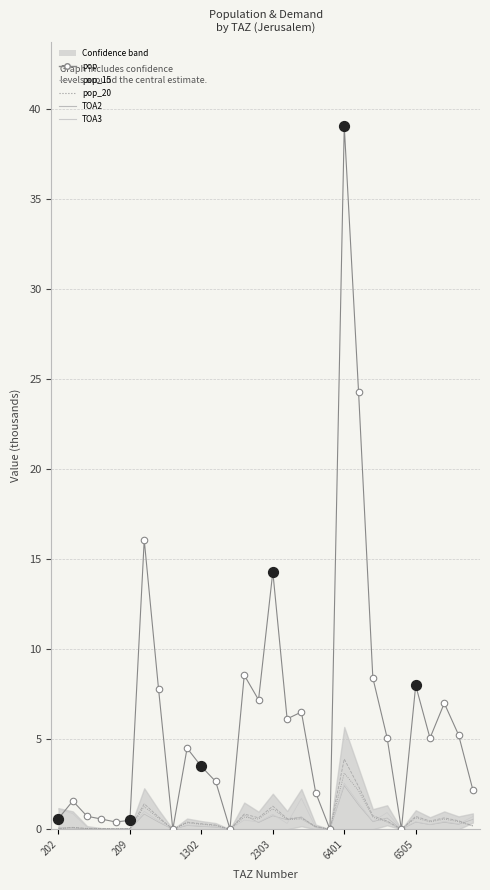

What are all the series names shown in the legend?

pop, pop_15, pop_20, TOA2, TOA3